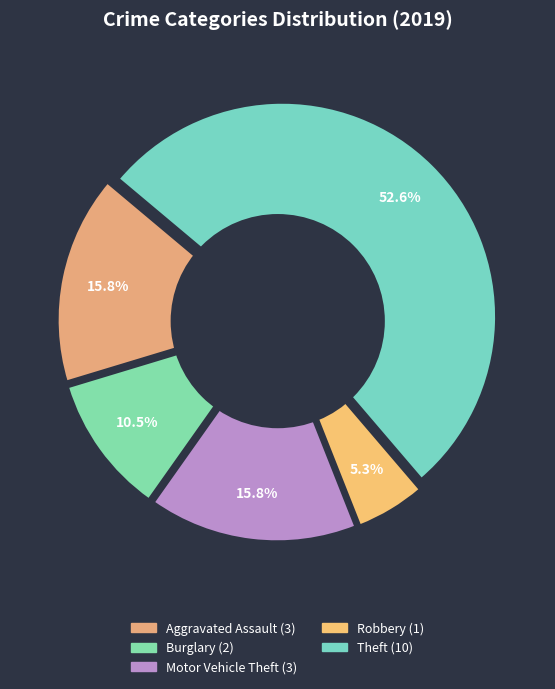

What percentage is the Aggravated Assault slice, to the nearest percent?

16%